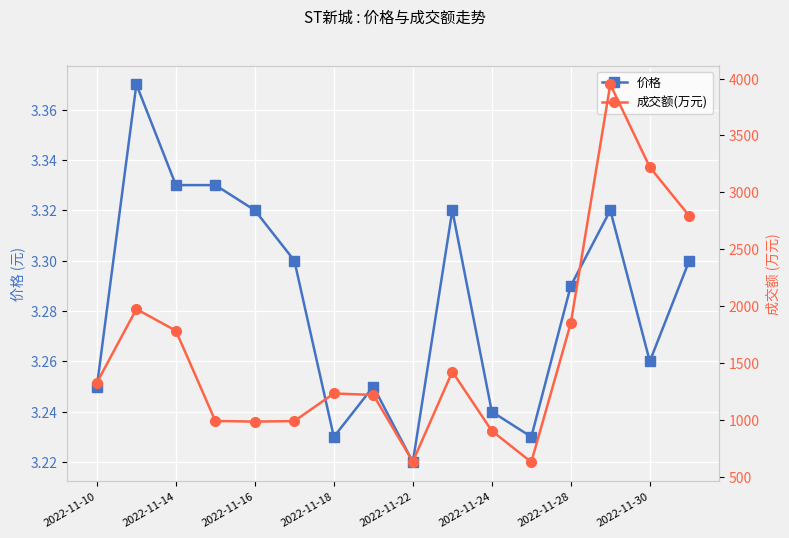

Which series has the widest spread of values?

成交额(万元)